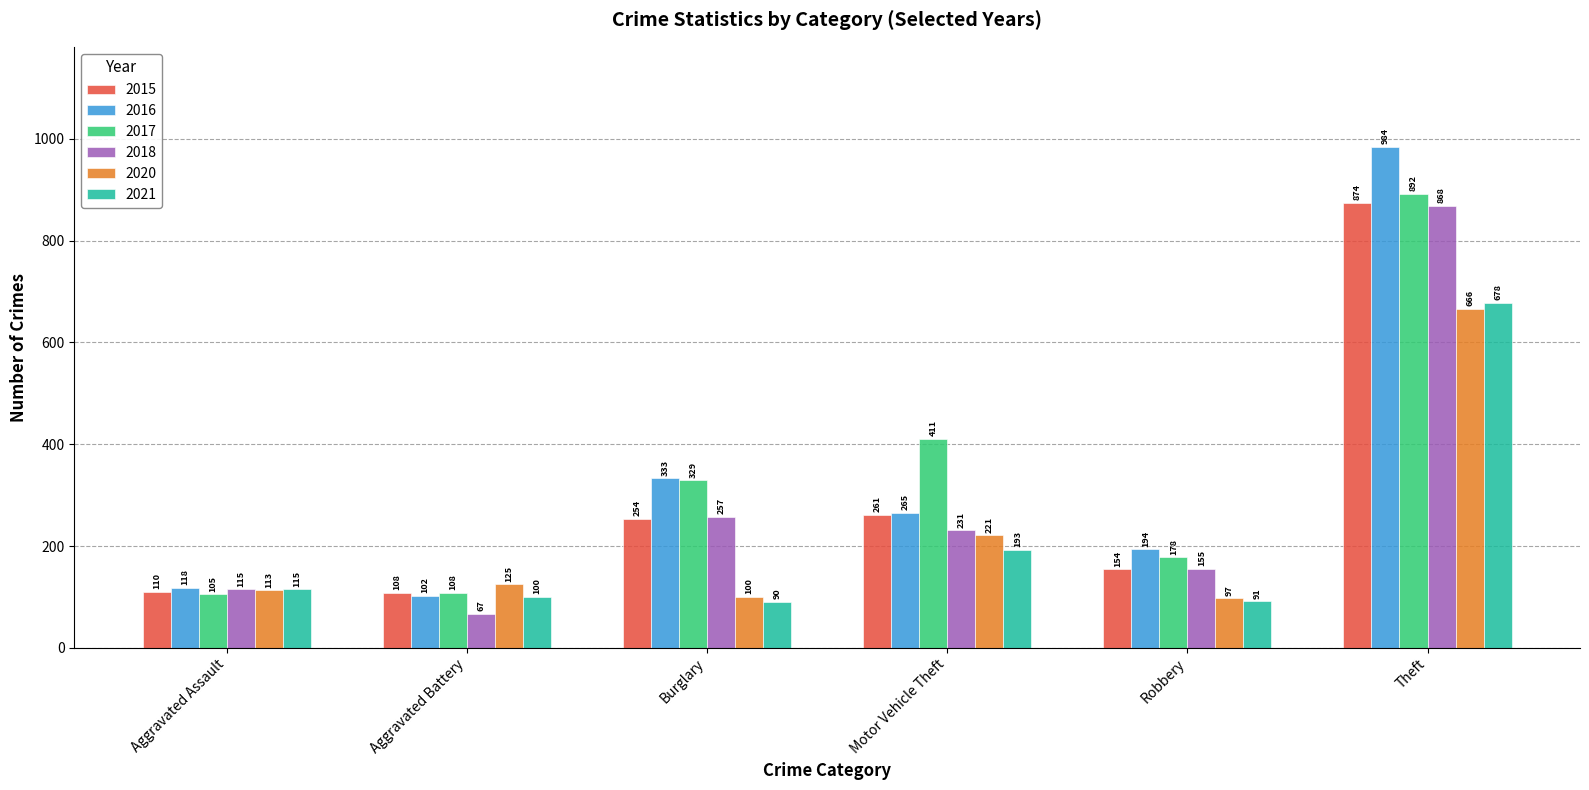

What are all the series names shown in the legend?

2015, 2016, 2017, 2018, 2020, 2021